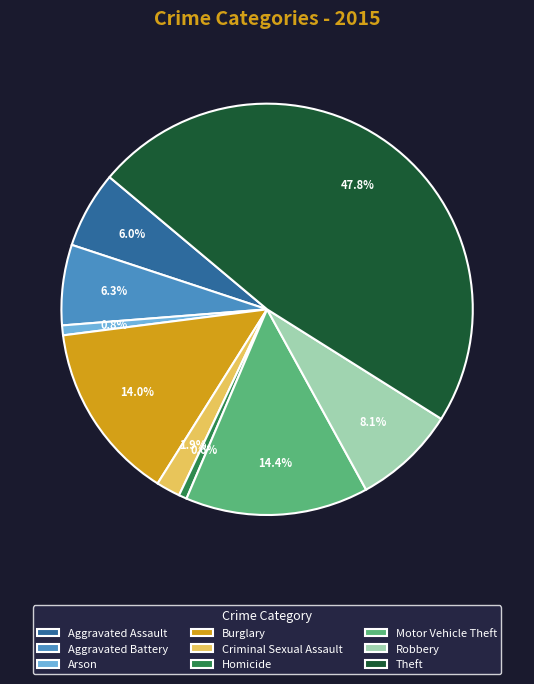

Approximately how many times larger is the value at Aggravated Assault compared to Homicide?

9.6